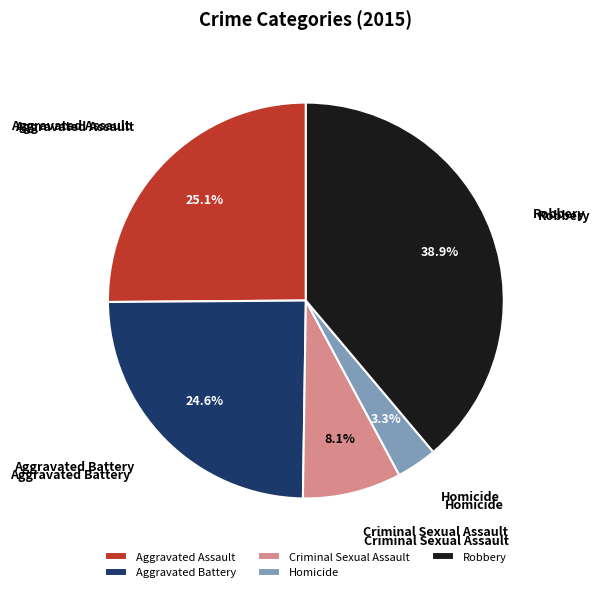

Is the sum of Criminal Sexual Assault and Aggravated Battery greater than half?

No